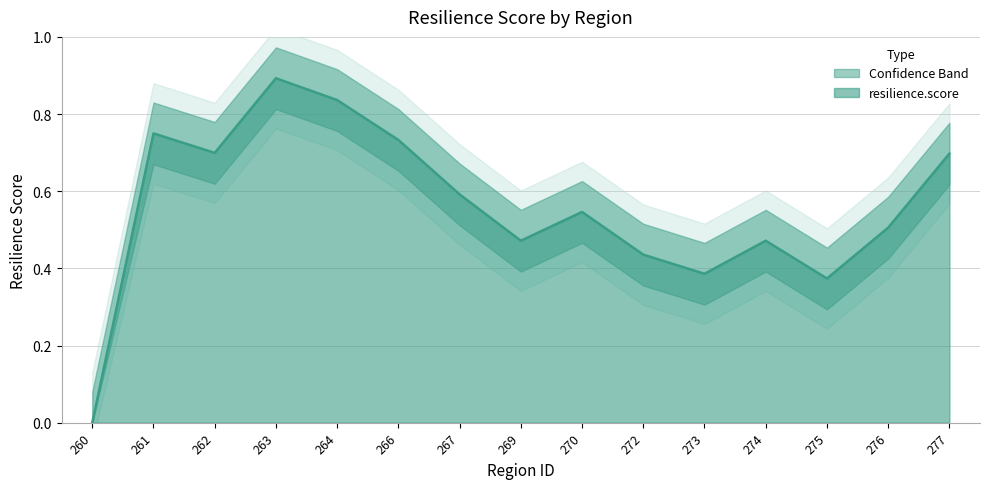

How many values exceed 0?

14